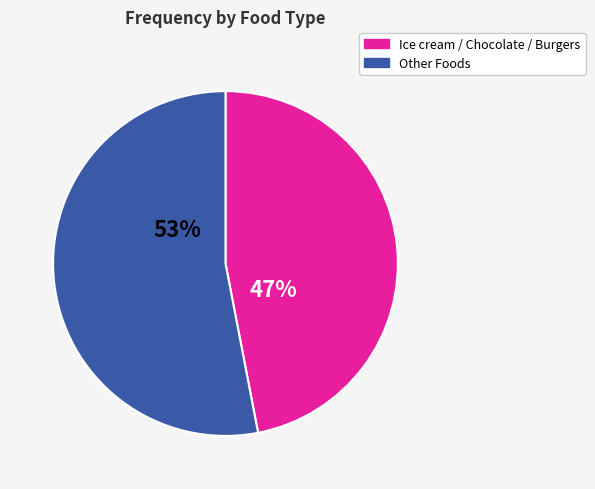

Is there any slice that represents more than half of the pie?

Yes